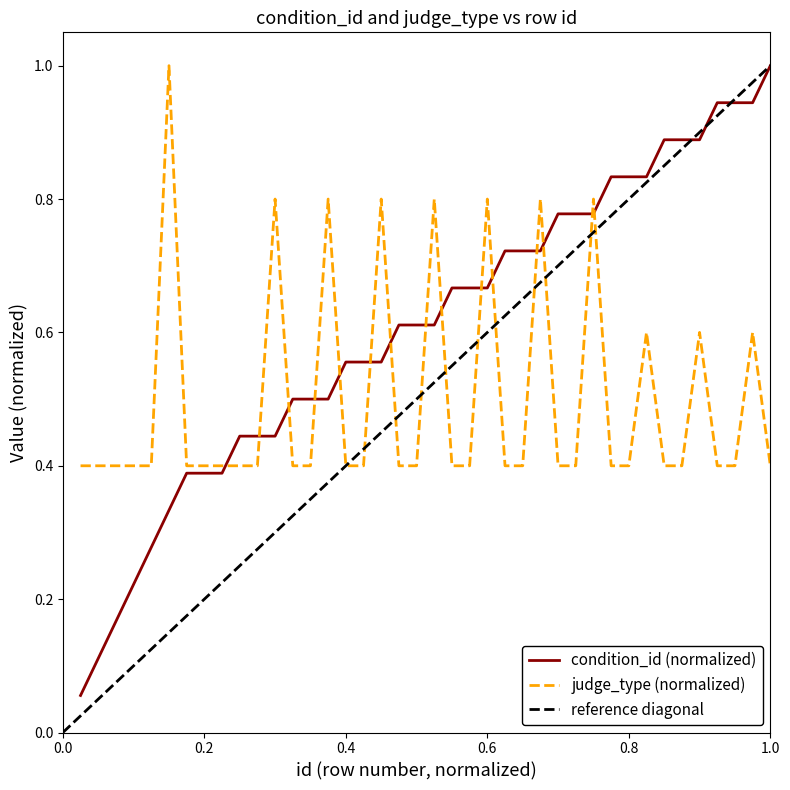

At how many categories does at least one series exceed 0?

40